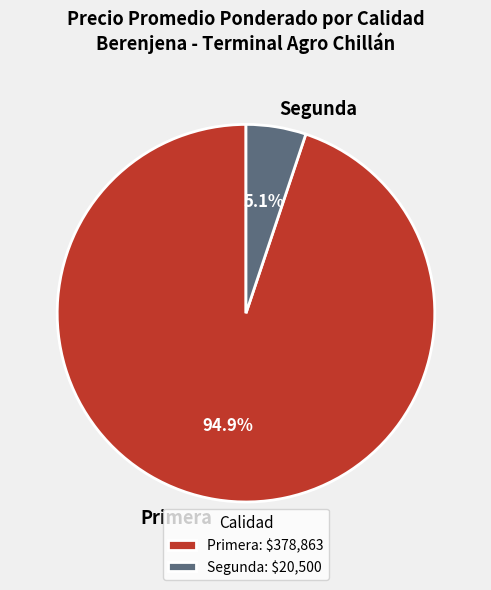

Does Segunda represent more than half of the total?

No